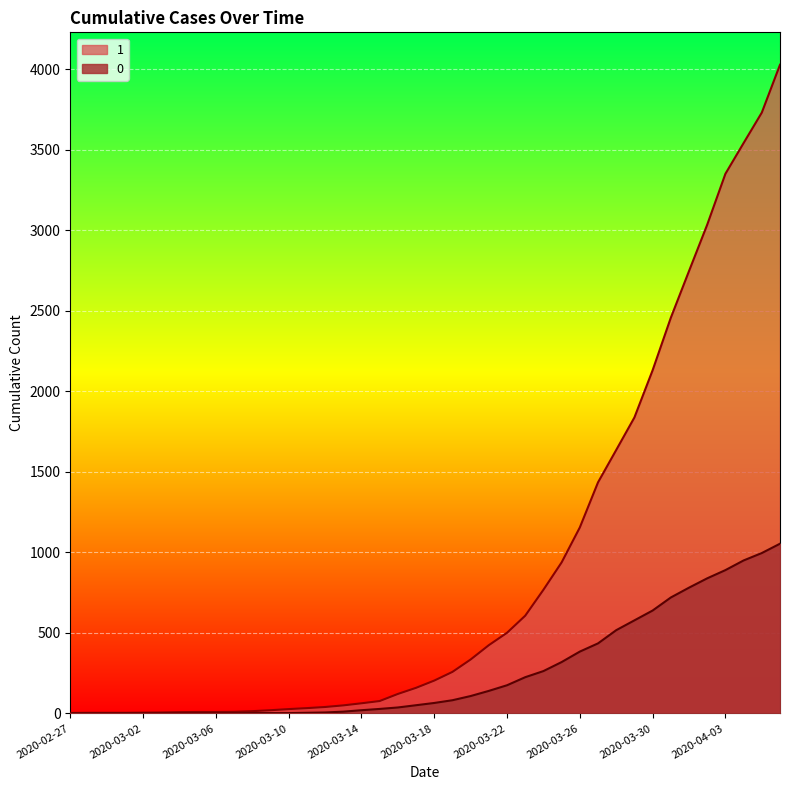

How many data points in 1 are less than 204?

20